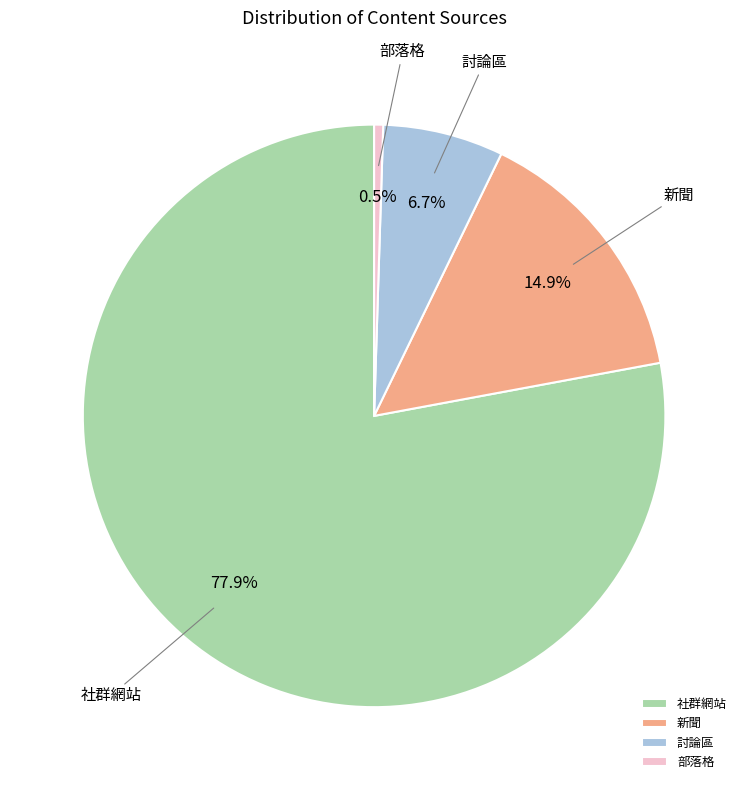

Which category accounts for the majority?

社群網站